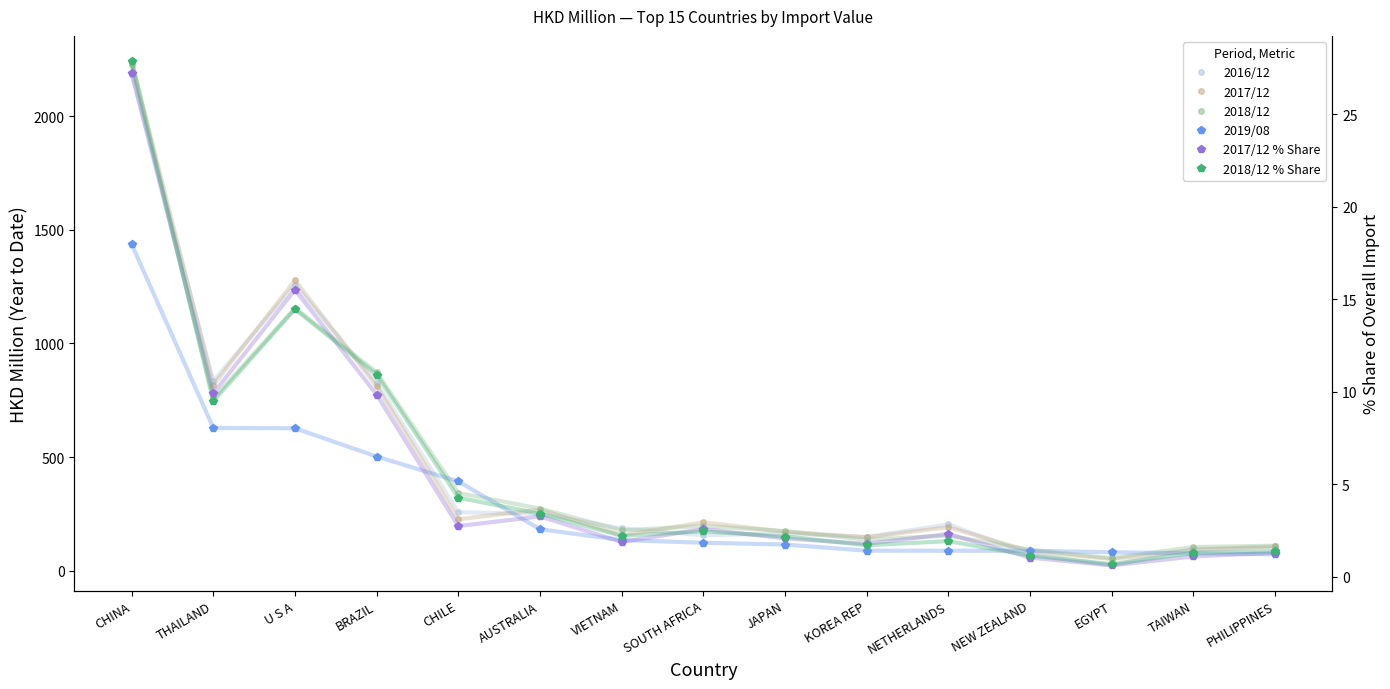

List the labels in order of 2017/12 % Share value, smallest first.

EGYPT, NEW ZEALAND, TAIWAN, PHILIPPINES, KOREA REP, VIETNAM, JAPAN, NETHERLANDS, SOUTH AFRICA, CHILE, AUSTRALIA, BRAZIL, THAILAND, U S A, CHINA